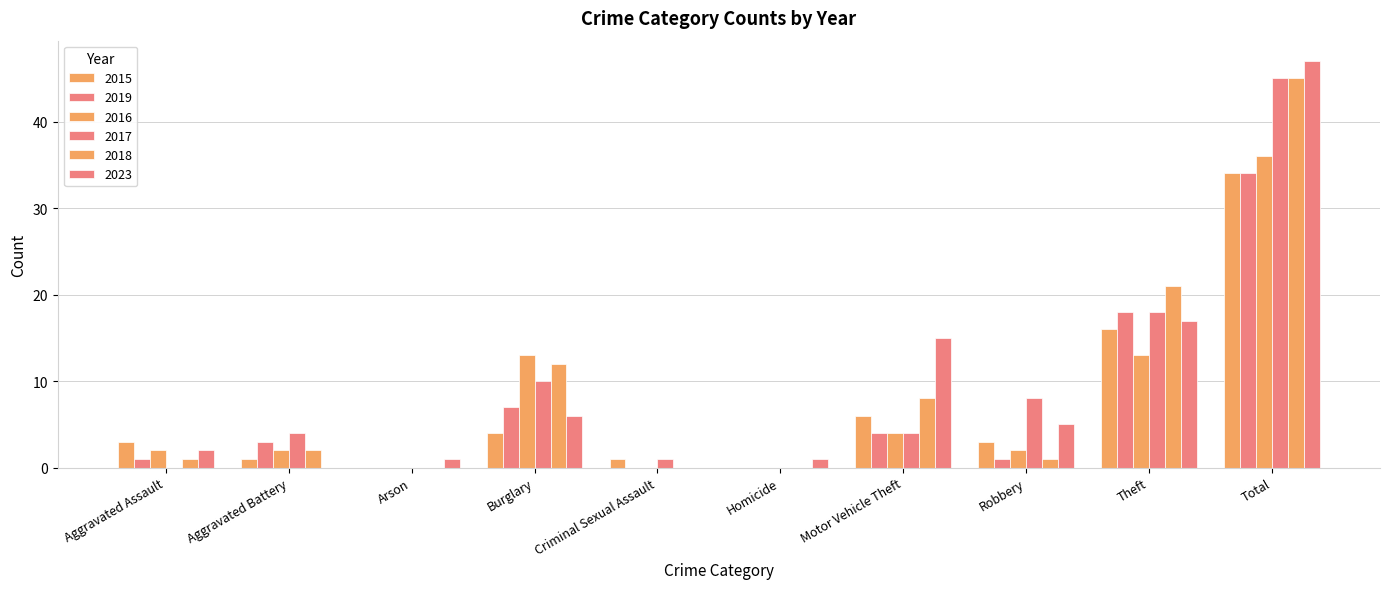

How many groups of bars are there?

10